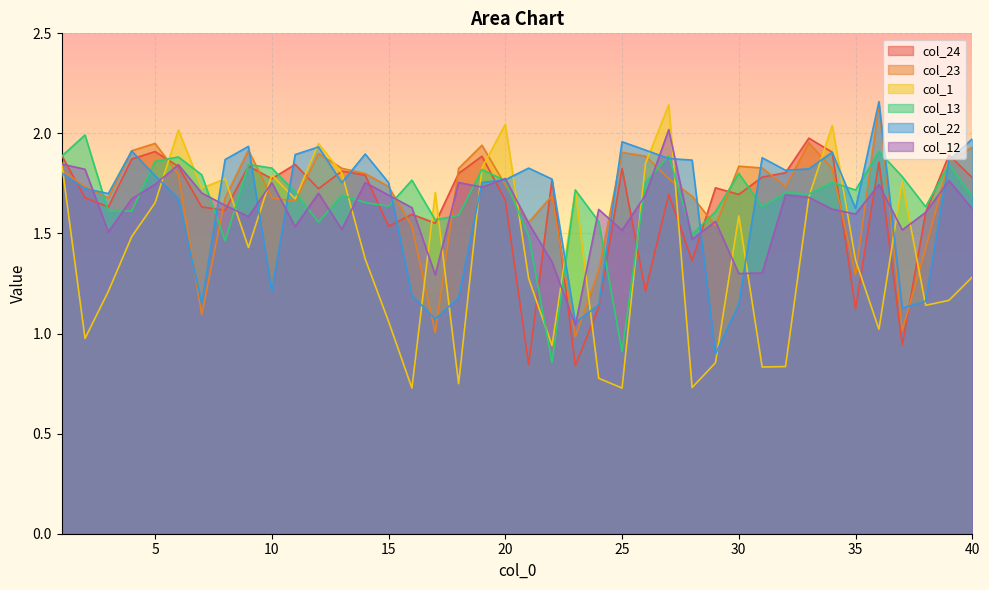

Does the chart display data point markers on the line(s)?

No